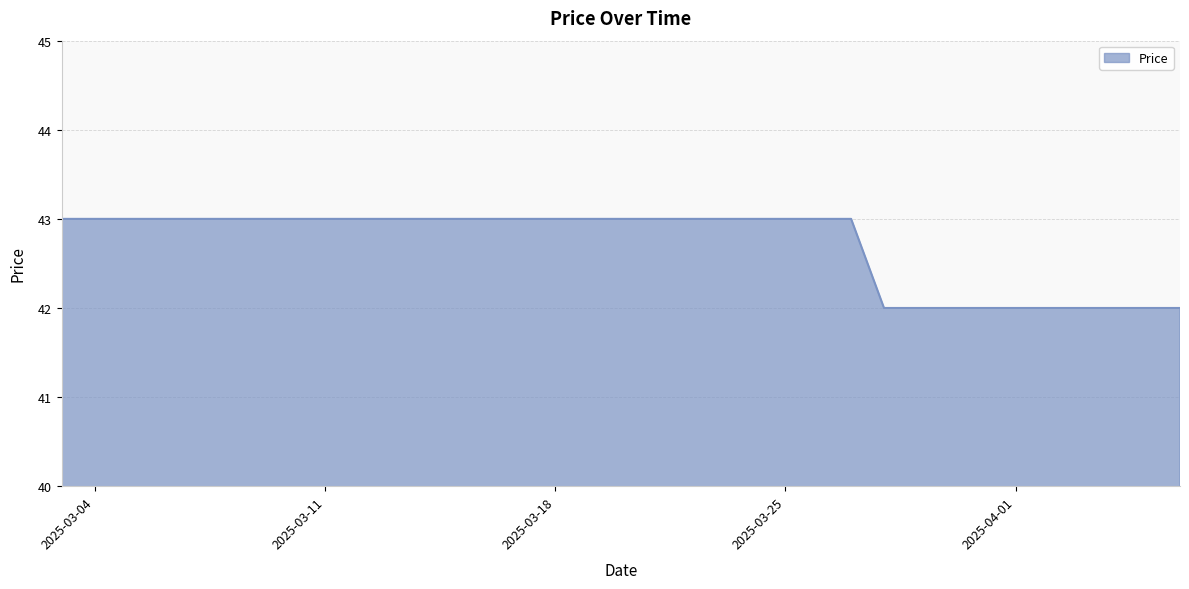

What is the greatest value displayed?

43